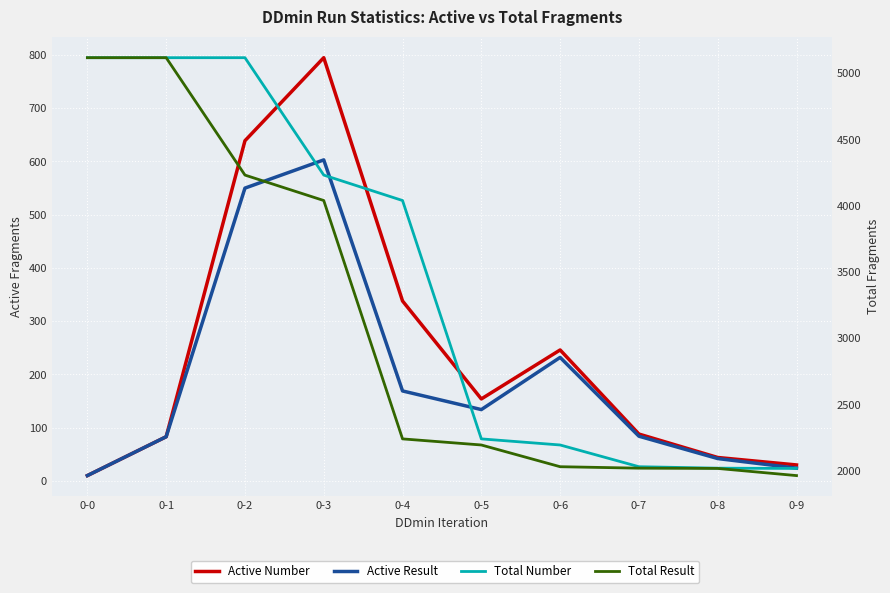

What is the value of the Active Number point at the 1st from the left?

10